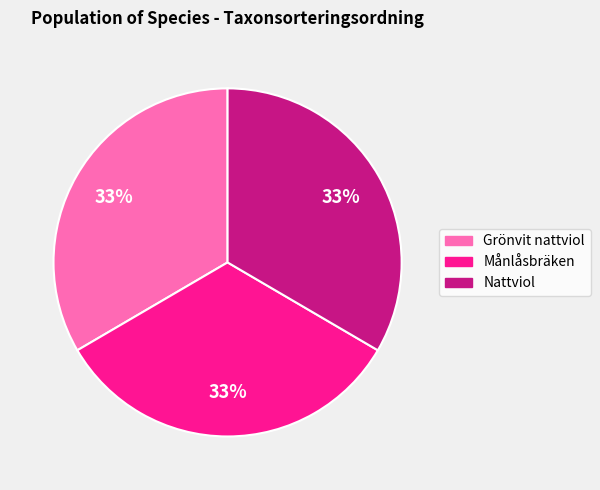

What percentage is the Nattviol slice, to the nearest percent?

33%